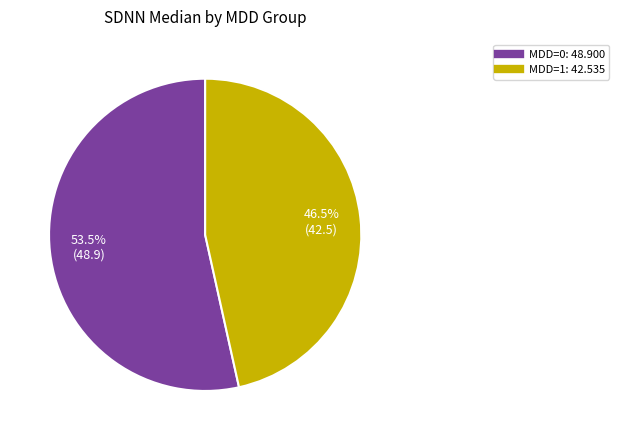

Between MDD=0: 48.900 and MDD=1: 42.535, which is larger?

MDD=0: 48.900